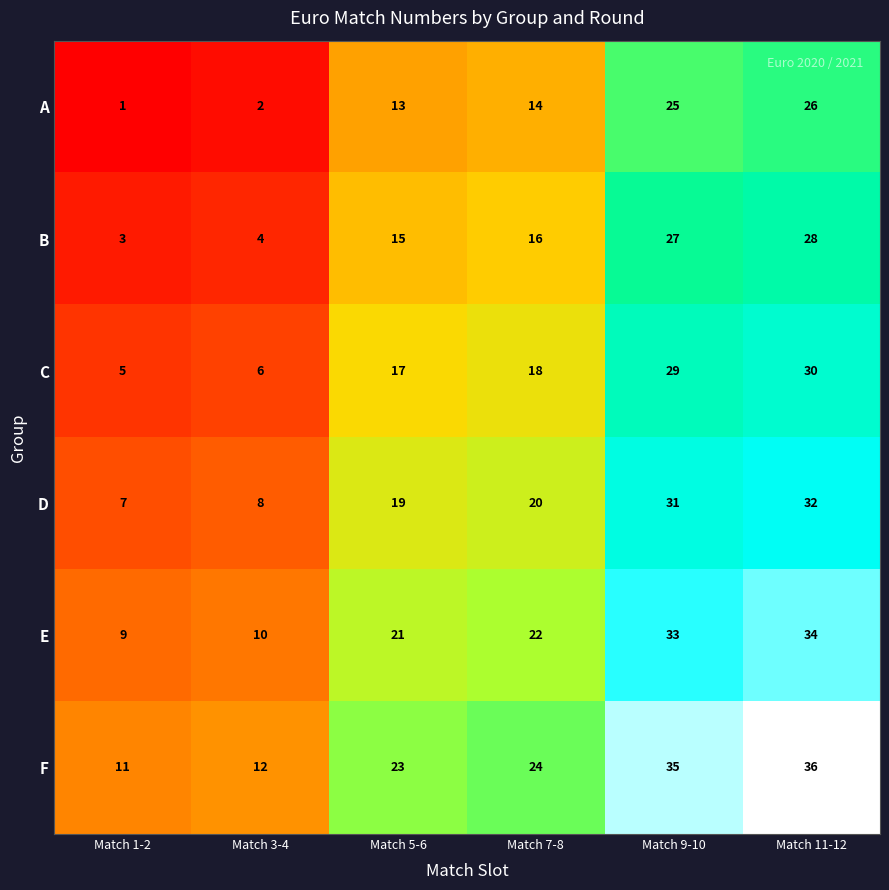

Rank the series by their maximum value, from lowest to highest.

A, B, C, D, E, F